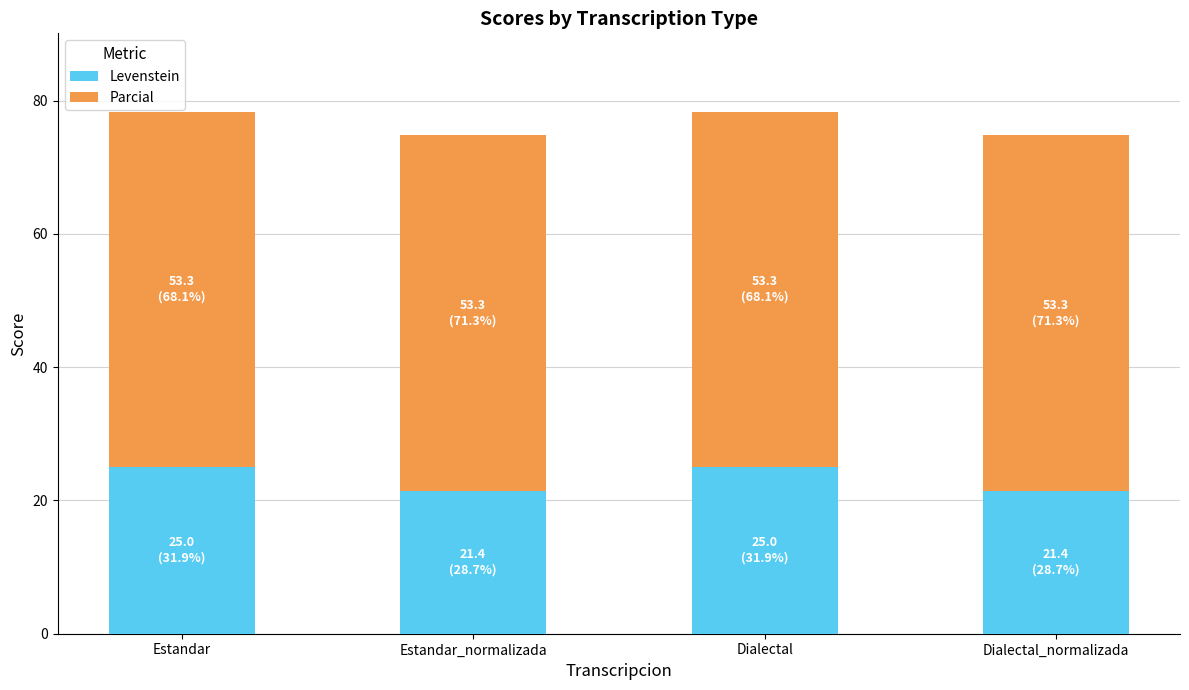

The value of Levenstein at Dialectal_normalizada is 6.4. True or false?

False